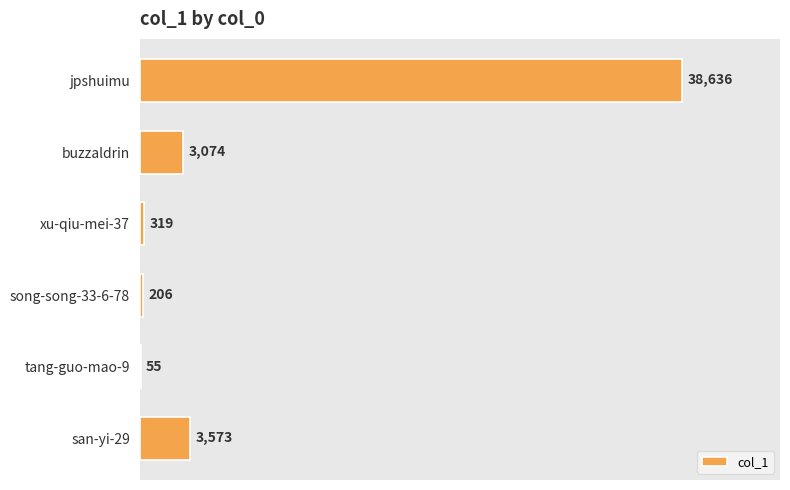

Is it true that the value at tang-guo-mao-9 is 55?

True